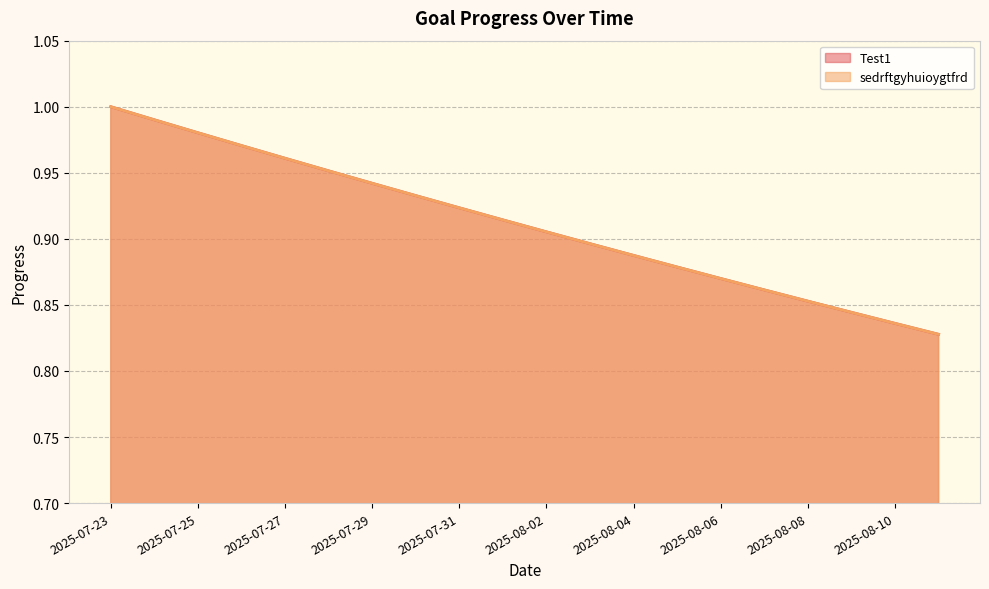

Which series has the widest spread of values?

Test1